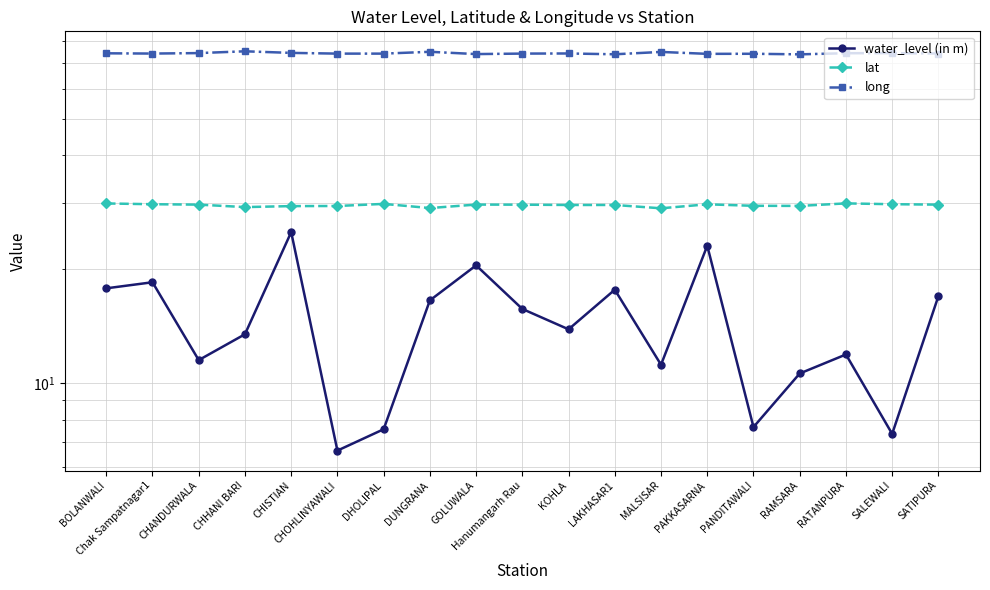

Does the chart have visible grid lines?

Yes